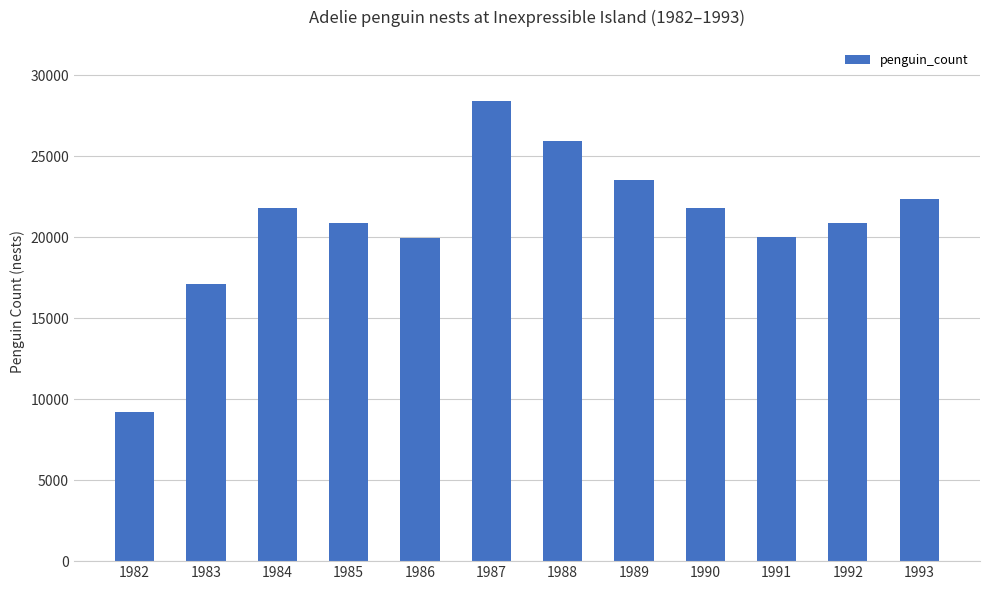

How many data points are less than 21778?

6